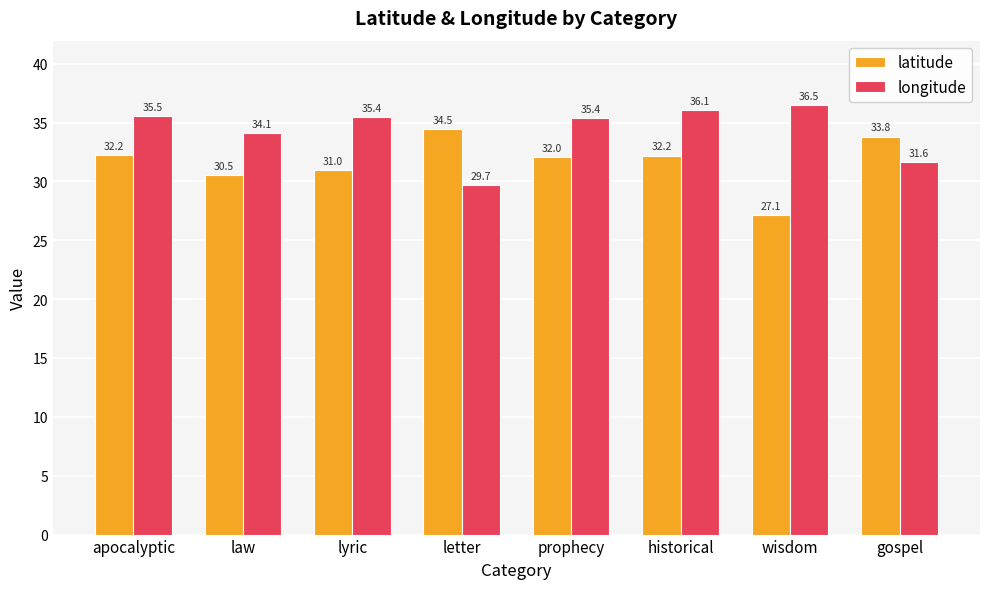

What is the difference between the highest and lowest values at gospel?

2.2